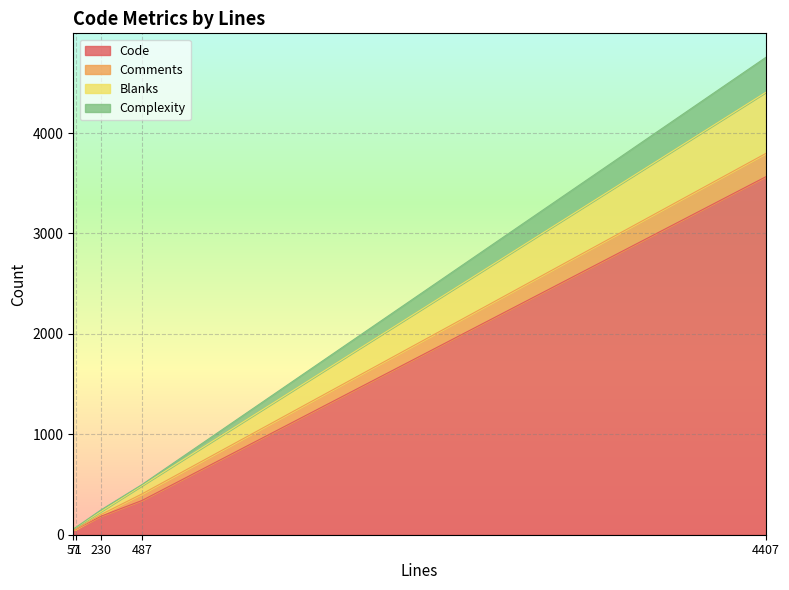

What is the sum of the Blanks values at 57 and 487?

83